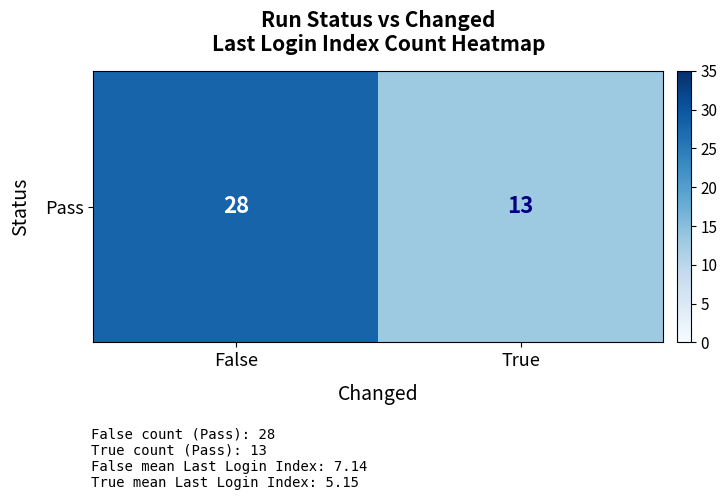

Rank the categories by value from highest to lowest.

False, True